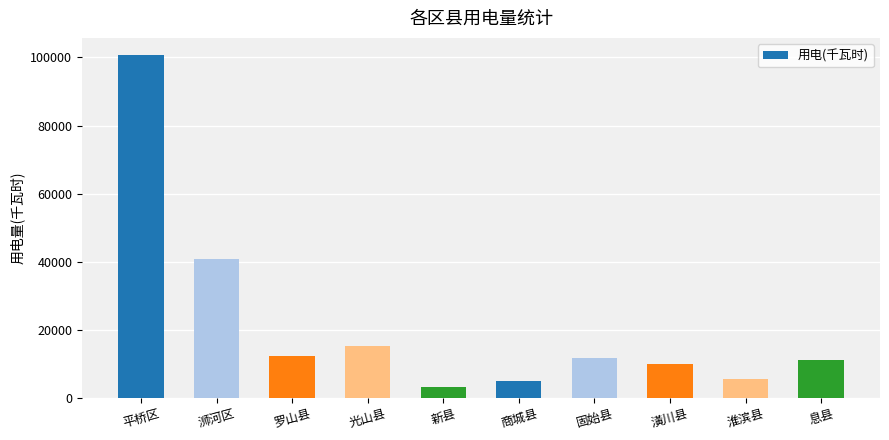

Where does the data first go above 11626?

平桥区